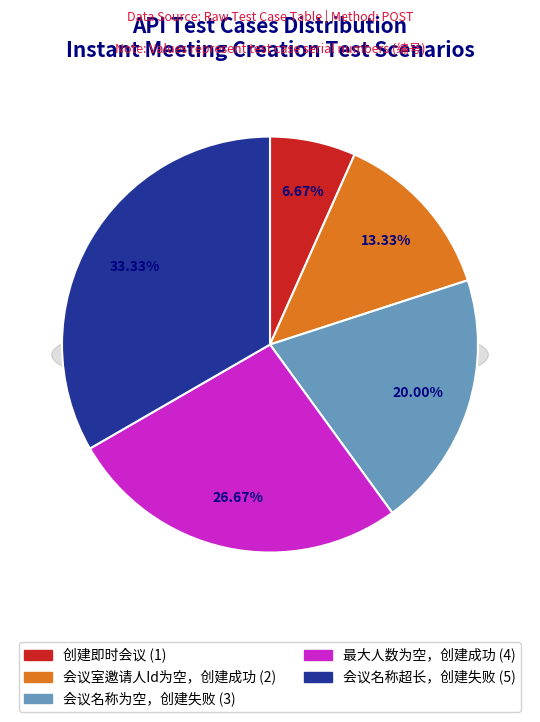

To the nearest percent, what is the average slice percentage?

20%